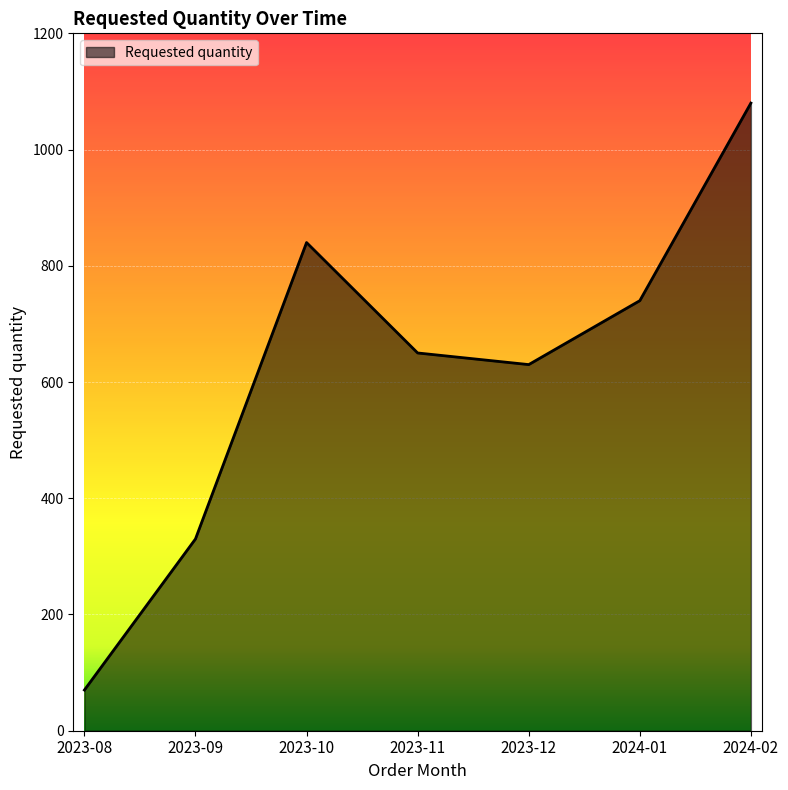

What is the average value?

620